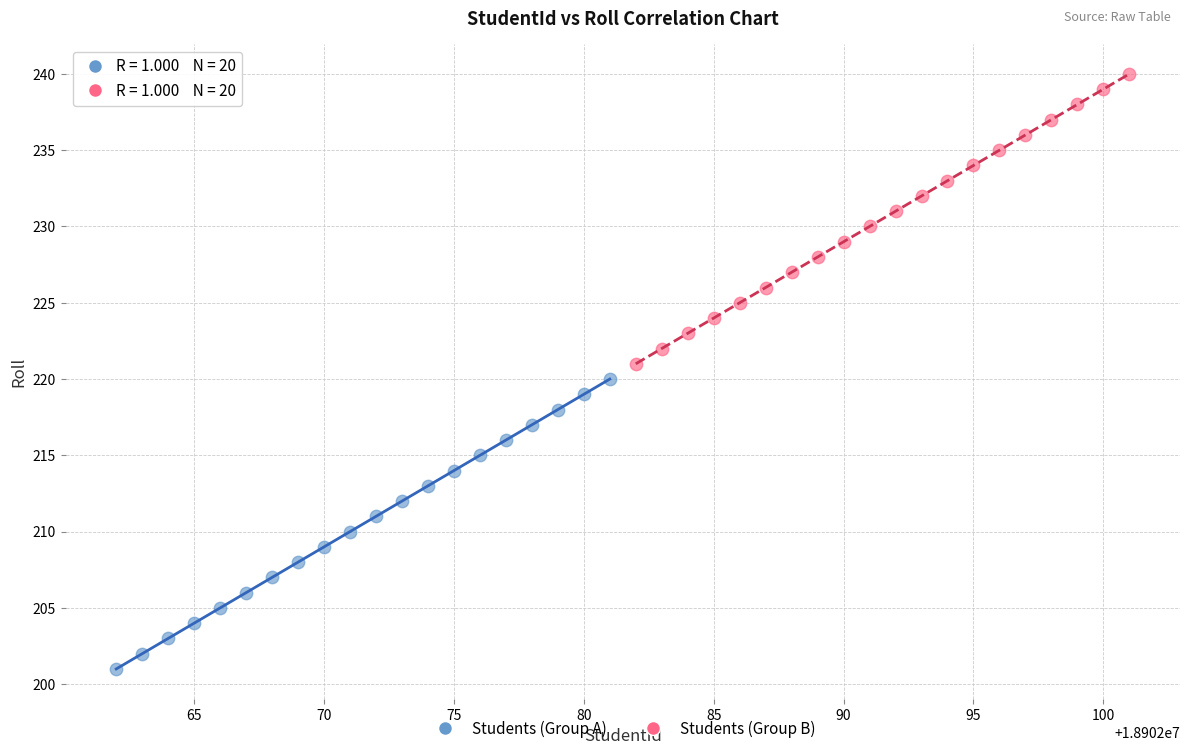

Which series reaches the maximum Y coordinate?

Students (Group B)